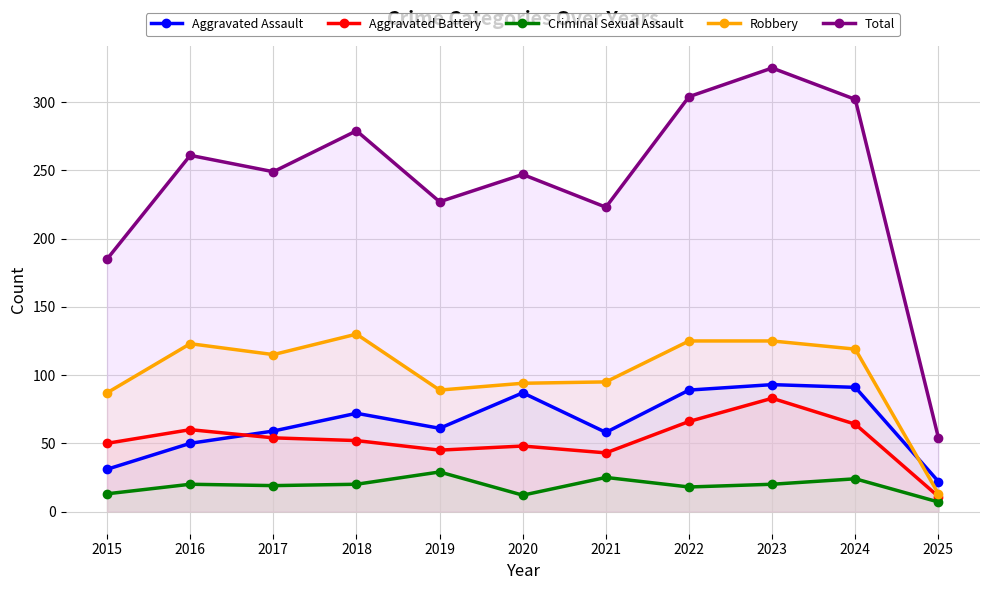

What is the difference between the maximum and minimum values in the Robbery series?

117